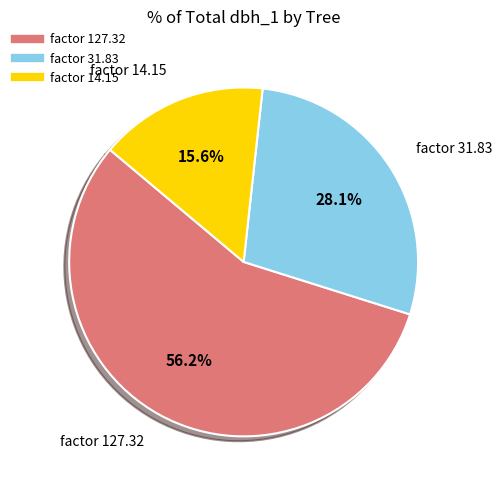

Does any single category account for the majority?

Yes